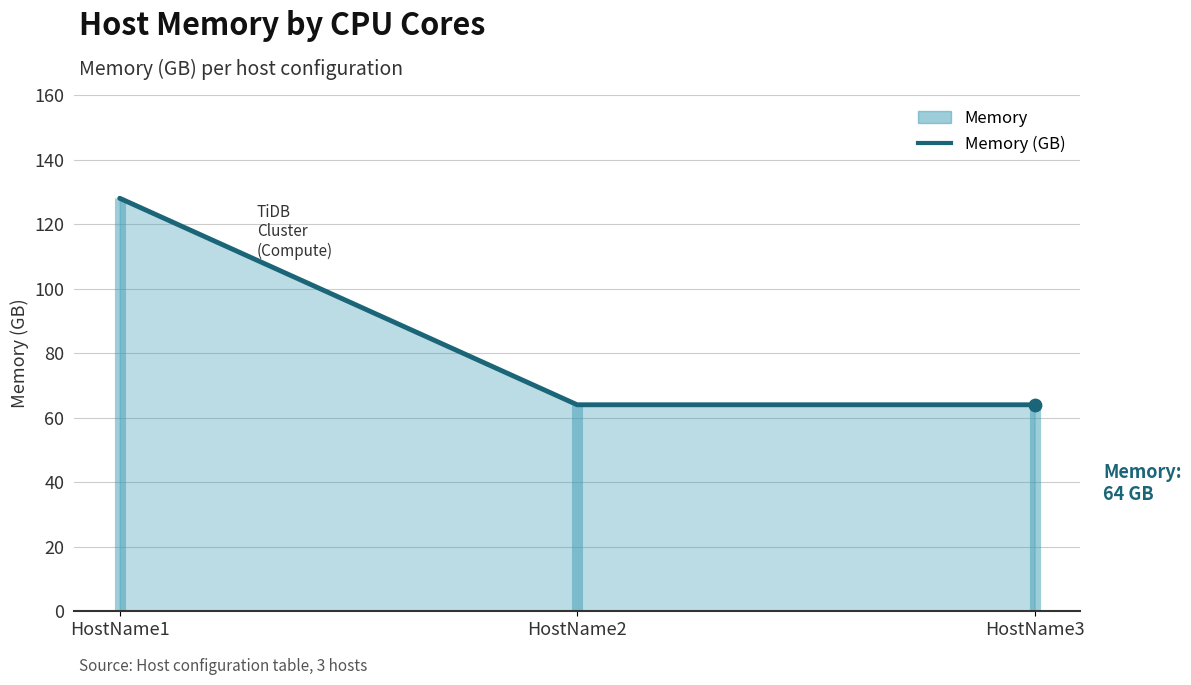

What is the change in value from HostName1 to HostName2?

-64